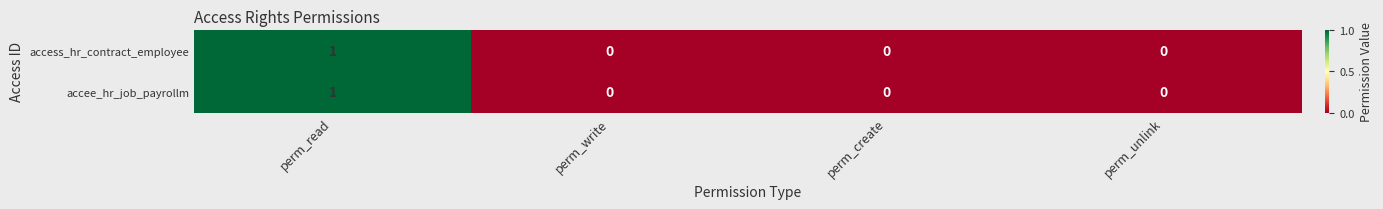

What is the greatest value displayed?

1